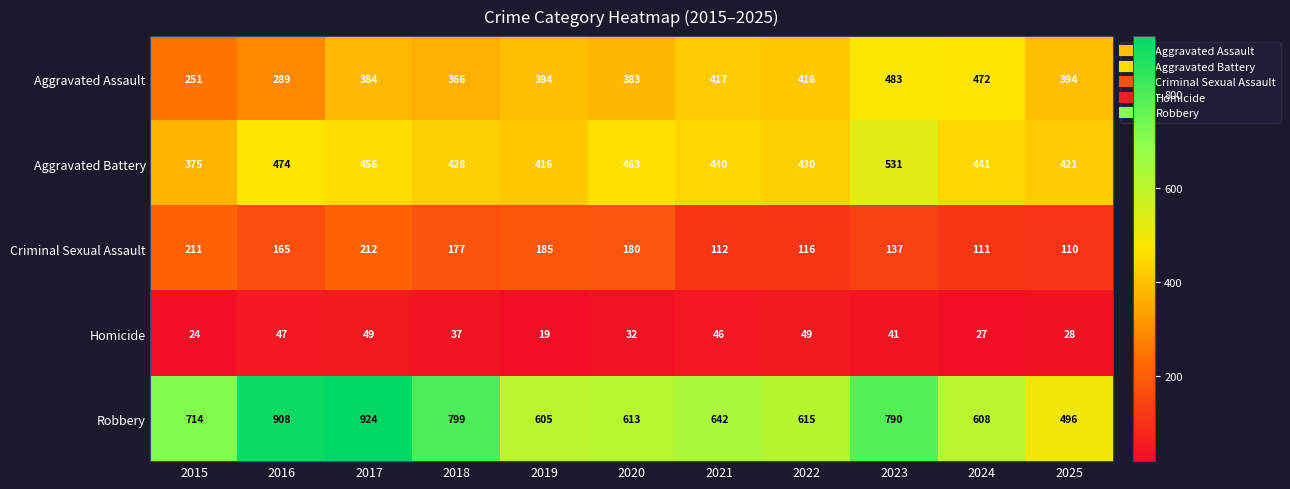

At which label is Aggravated Battery closest to 453?

2017